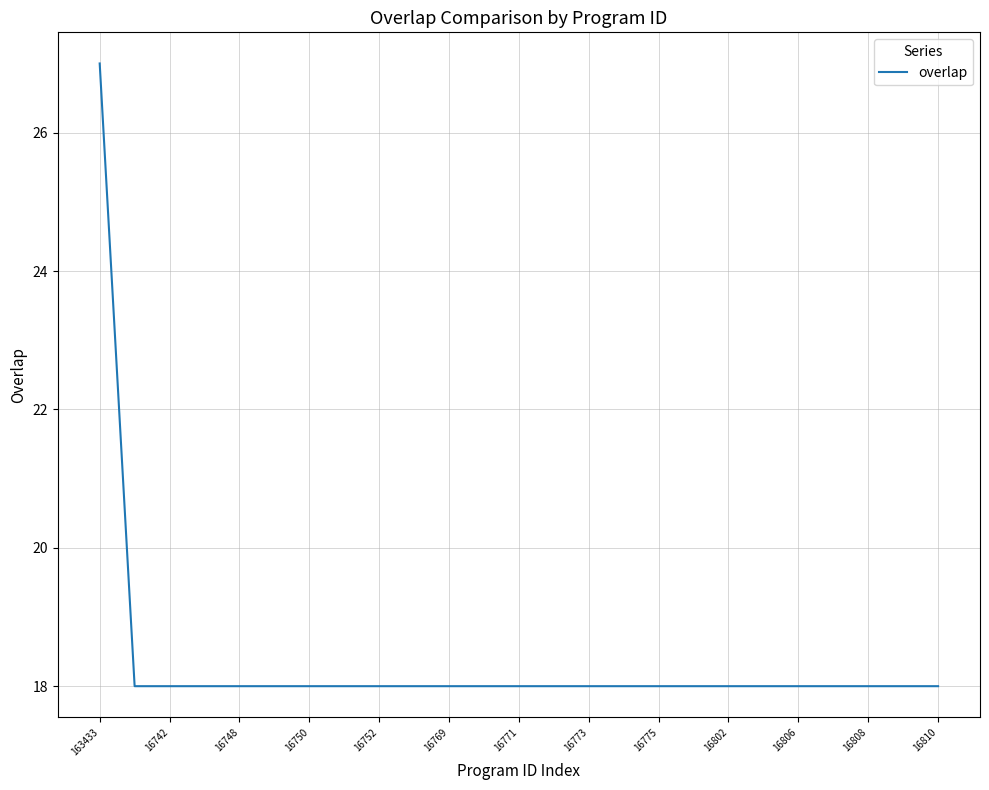

What is the maximum value shown in the chart?

27